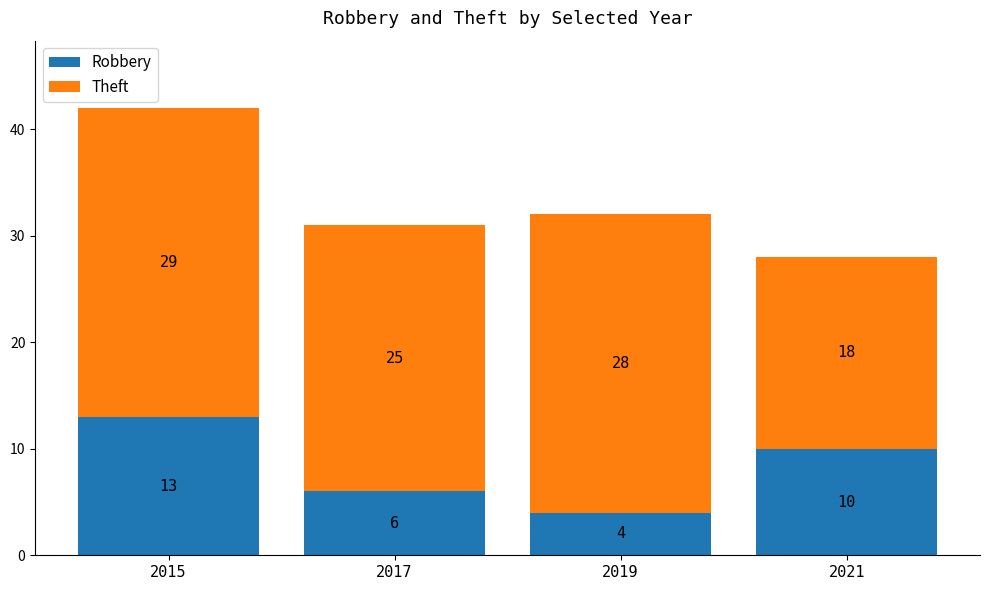

At which category is the sum across all series the highest?

2015